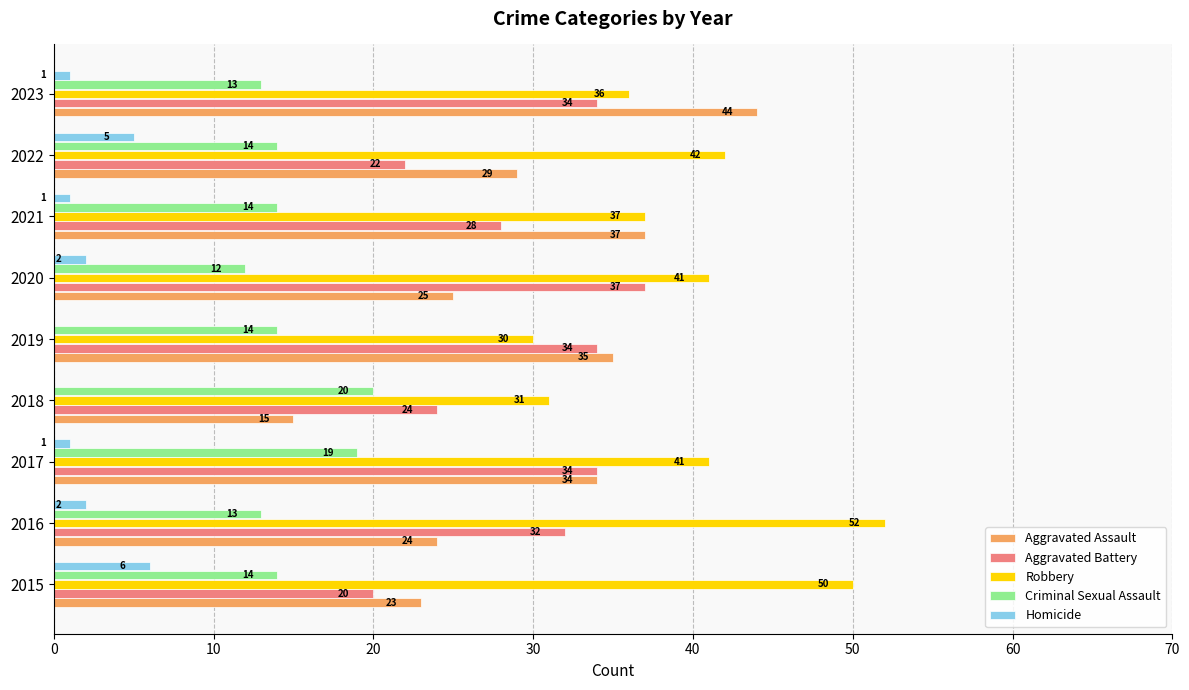

Which series changed the most between 2016 and 2017?

Robbery